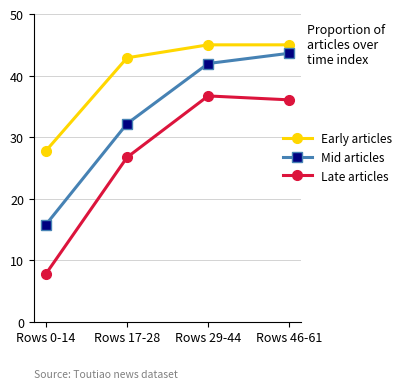

The value of Early articles at Rows 0-14 is 47.5. True or false?

False